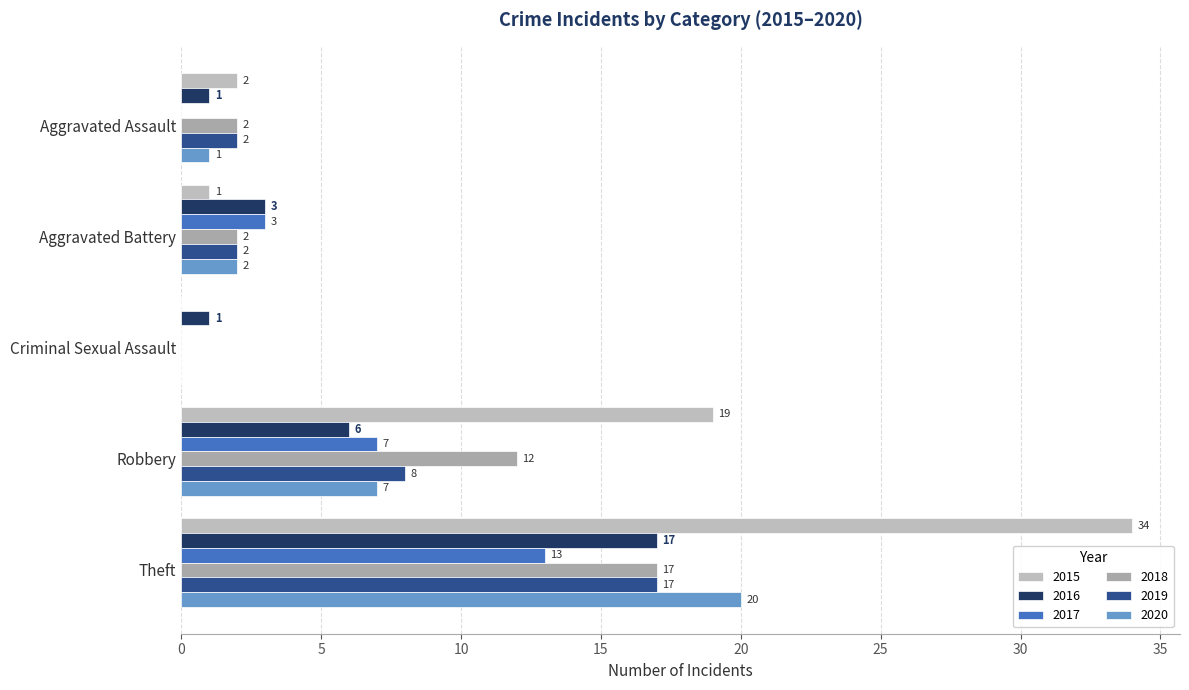

What is the label of the 3rd bar from the right?

Criminal Sexual Assault